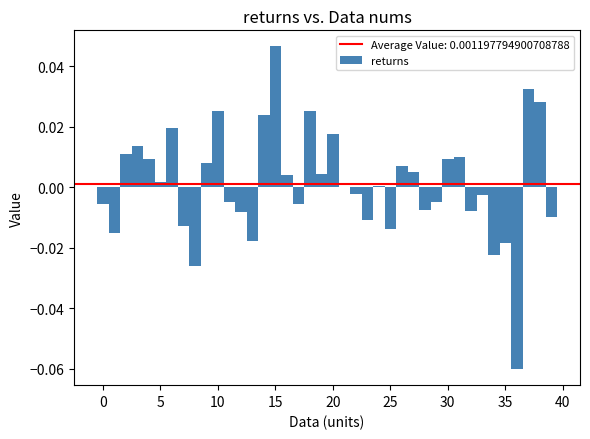

Read against the x-axis, roughly where is the centre of the tallest bar?

15.0